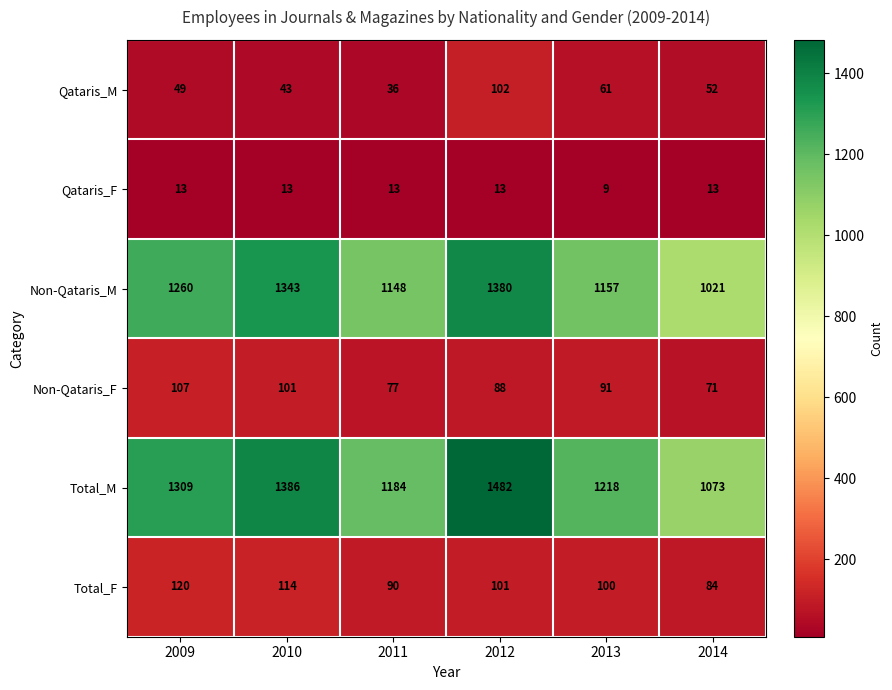

Count the number of categories in the chart.

6